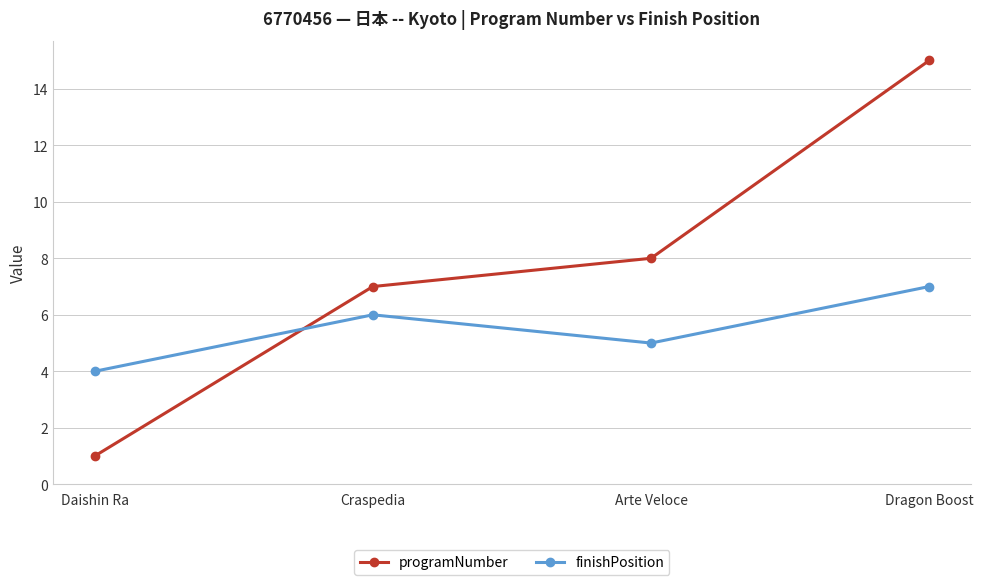

What is the maximum value shown in the chart?

15